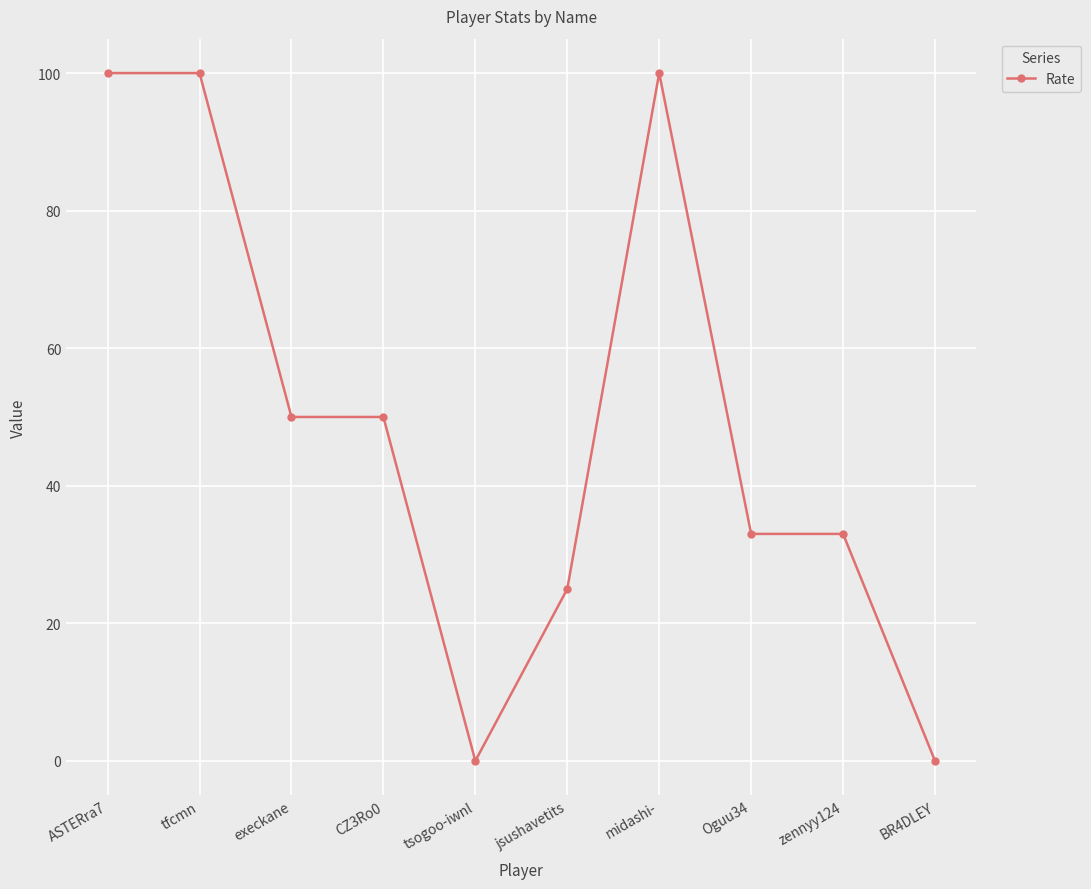

What is the label of the 5th point from the right?

jsushavetits